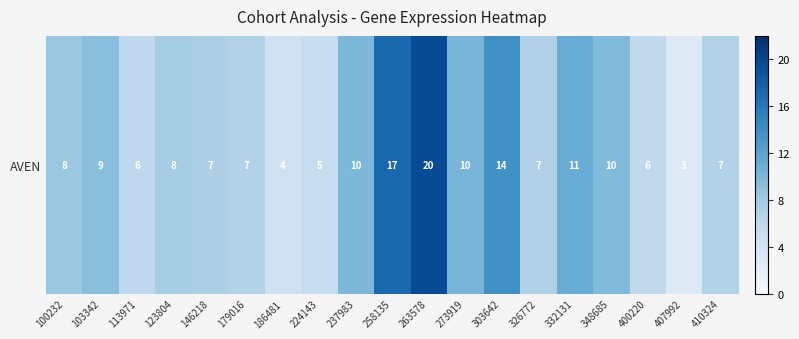

Which has a higher value, 113971 or 410324?

410324